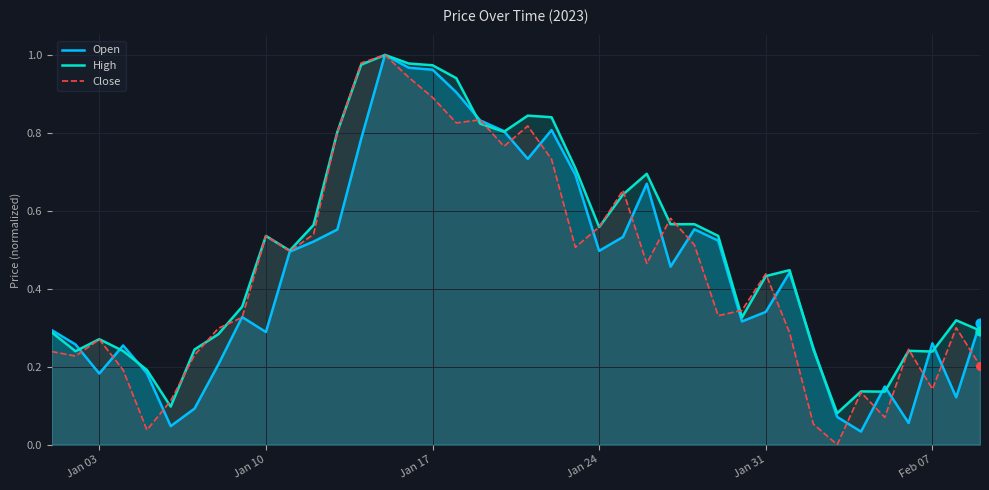

Which series has the largest total across all categories?

High